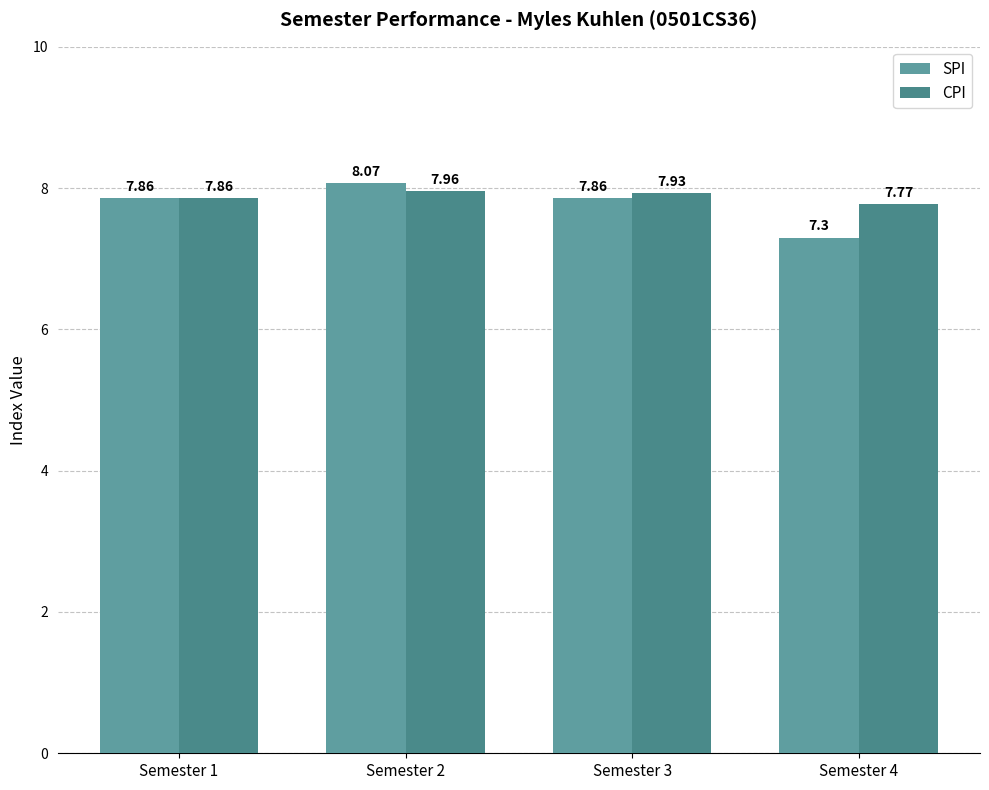

How many bars are there in total?

8